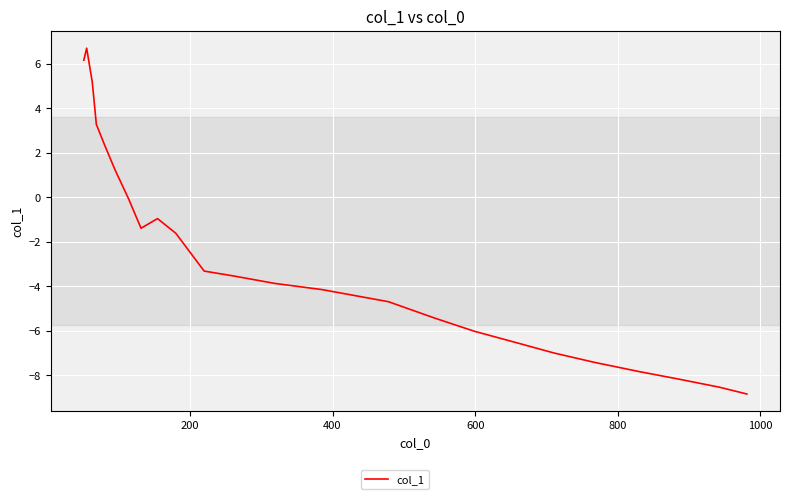

What is the maximum value shown in the chart?

6.7